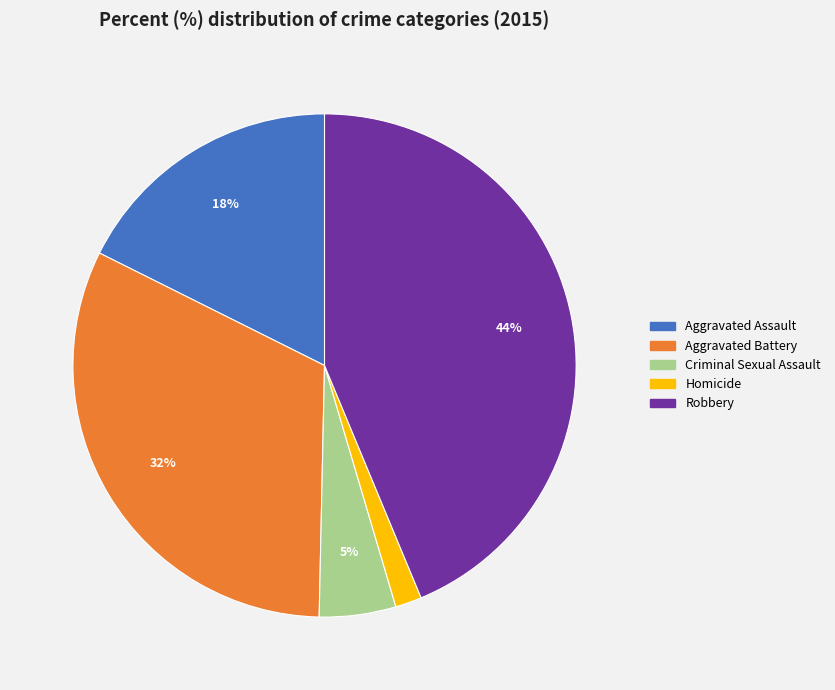

Does Aggravated Assault represent more than half of the total?

No